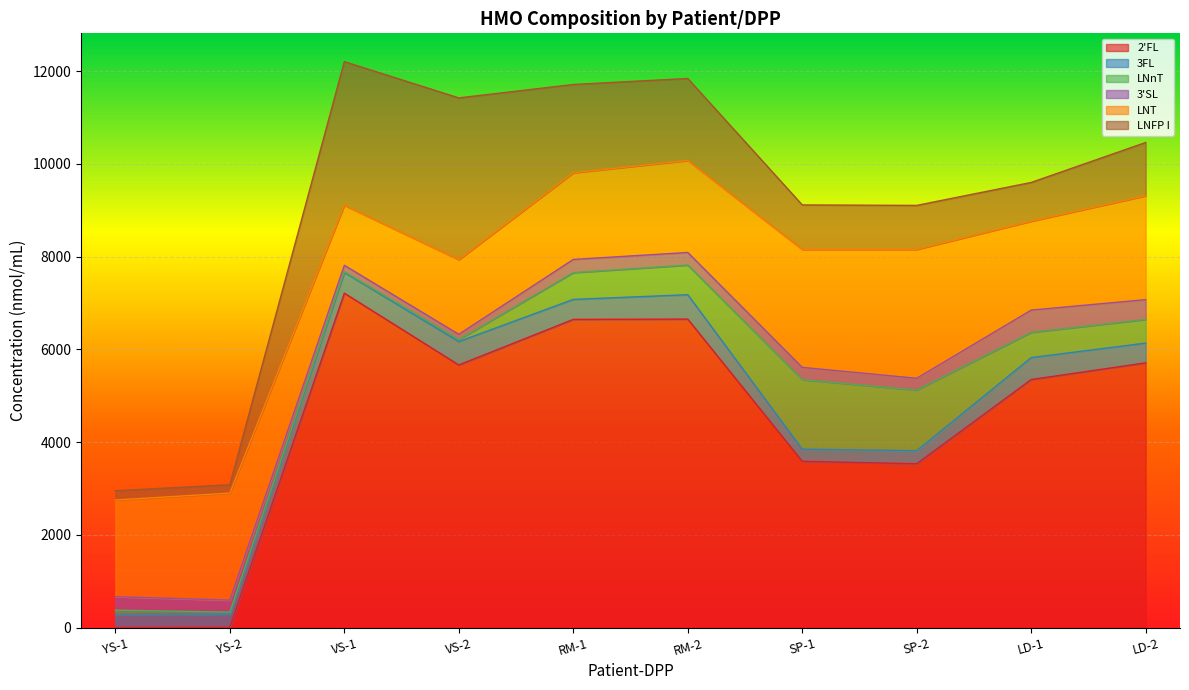

Which series has the largest total across all categories?

2'FL